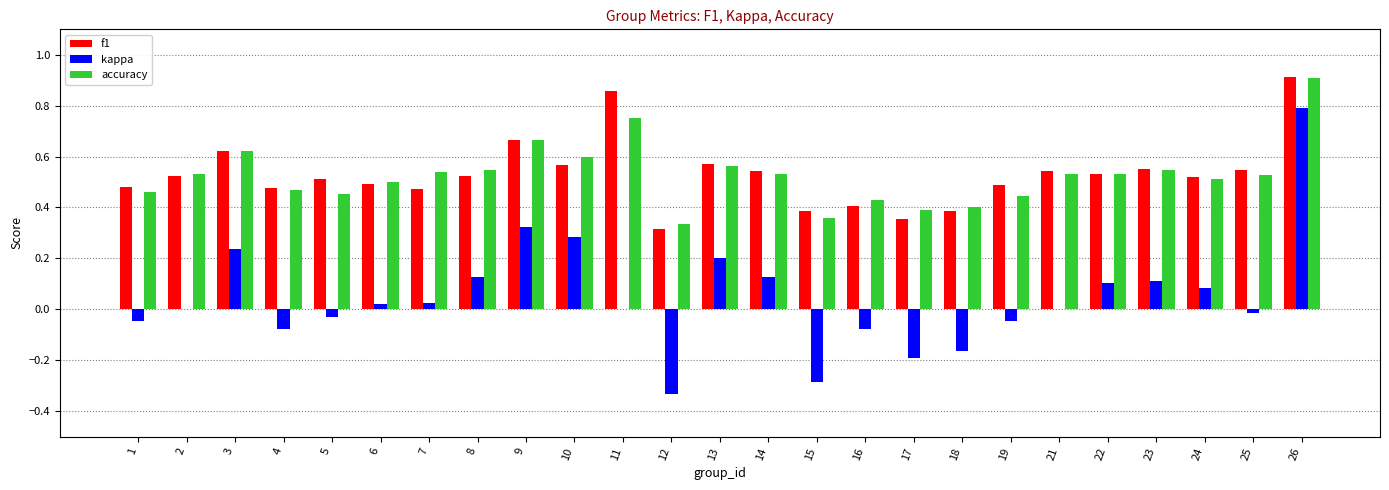

Is it true that kappa equals 0.1 at 10?

False